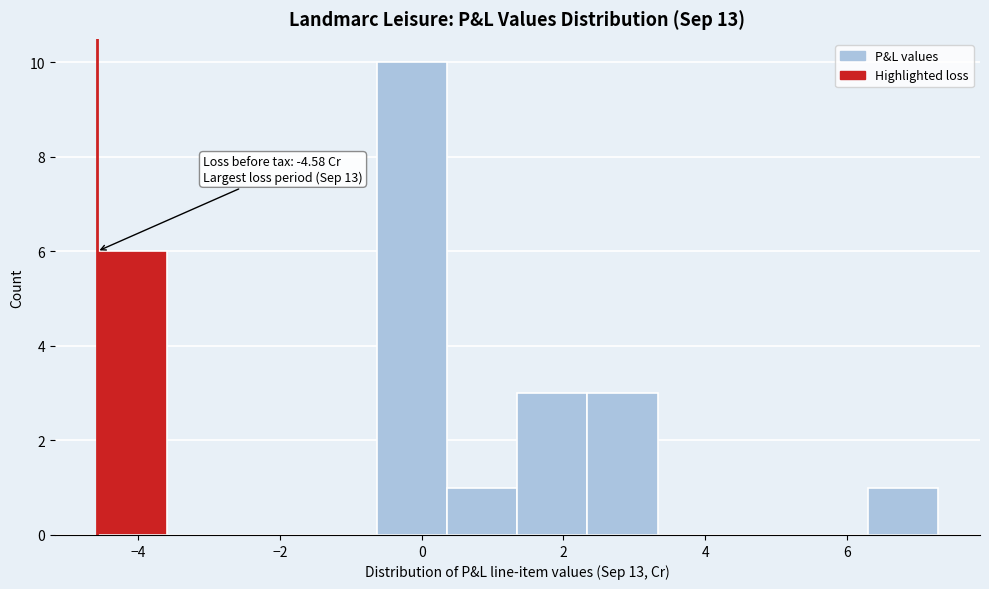

Which range on the x-axis has the tallest bar?

-0.6 to 0.4